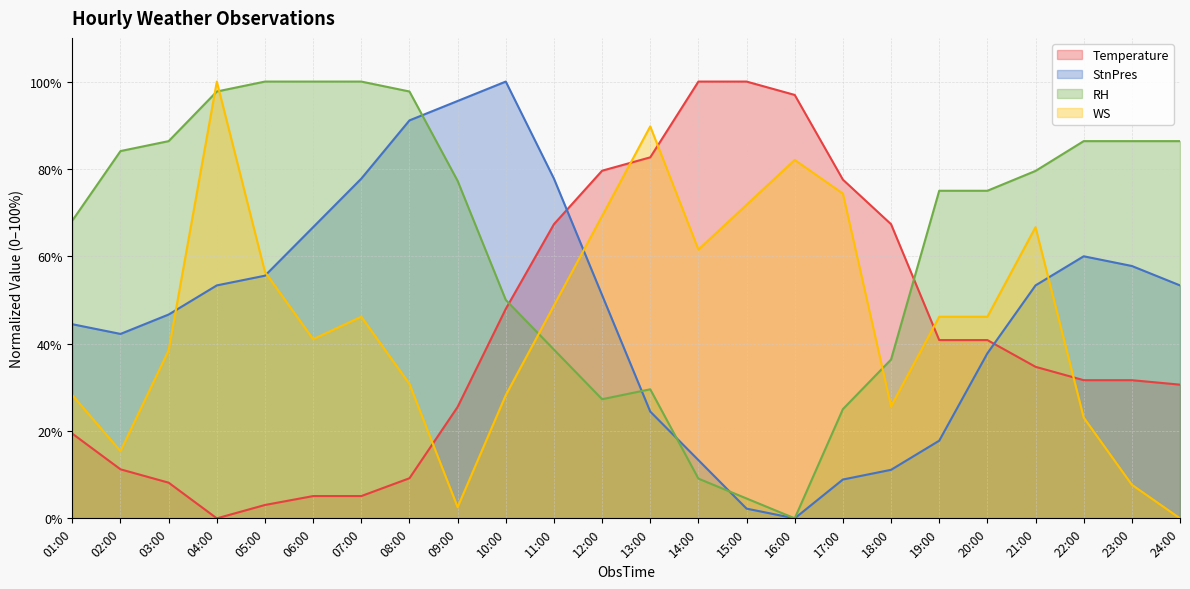

What are all the series names shown in the legend?

Temperature, StnPres, RH, WS